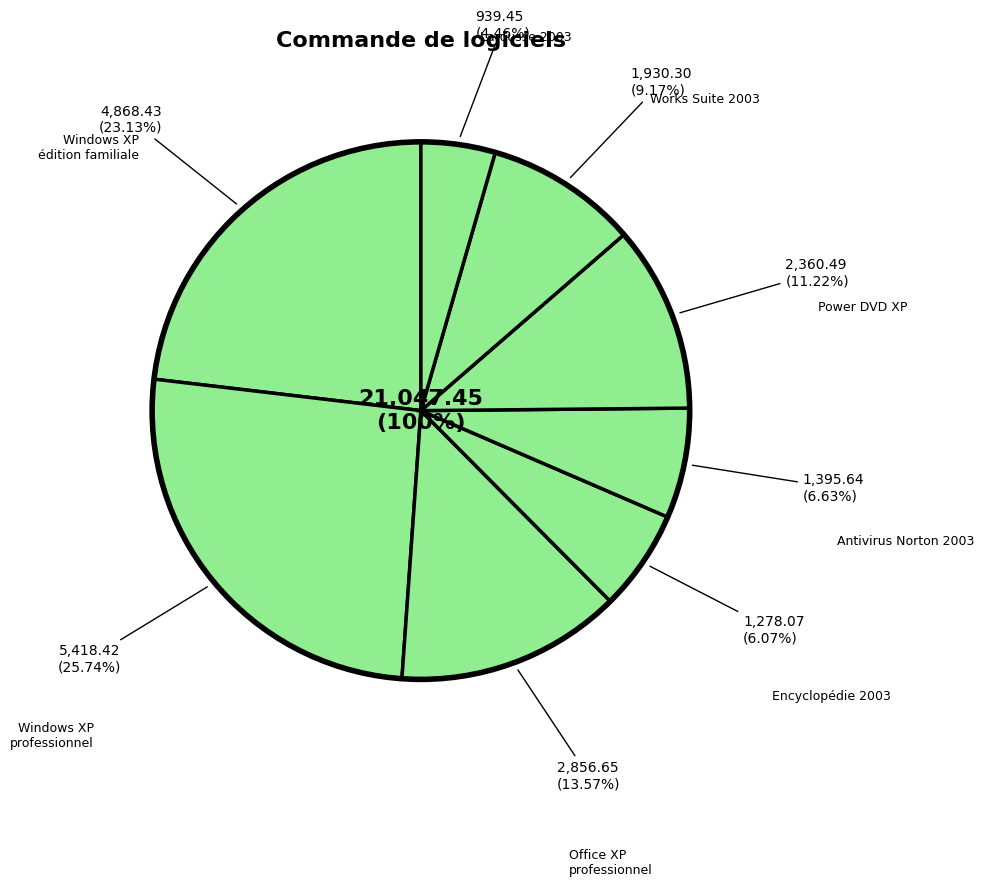

Is the sum of Power DVD XP and Antivirus Norton 2003 greater than half?

No